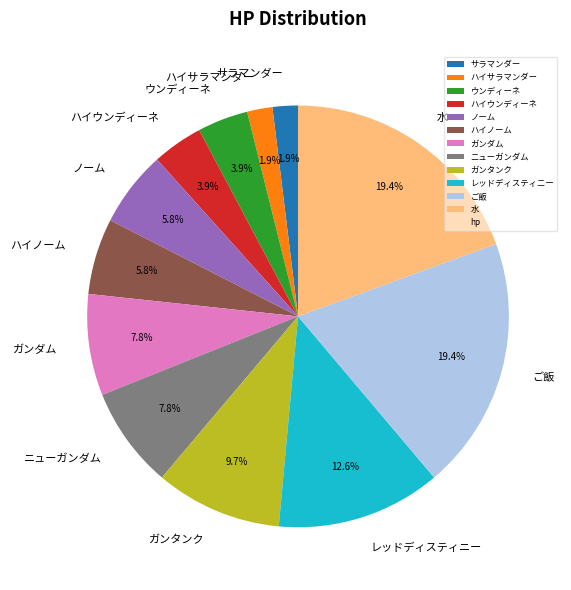

Does ハイウンディーネ represent more than half of the total?

No